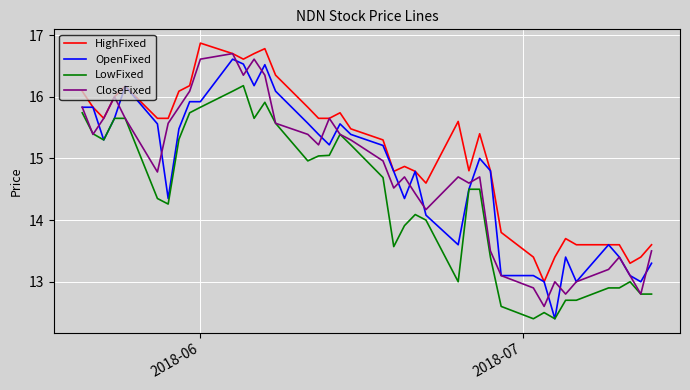

True or false: HighFixed and LowFixed intersect in this chart.

False